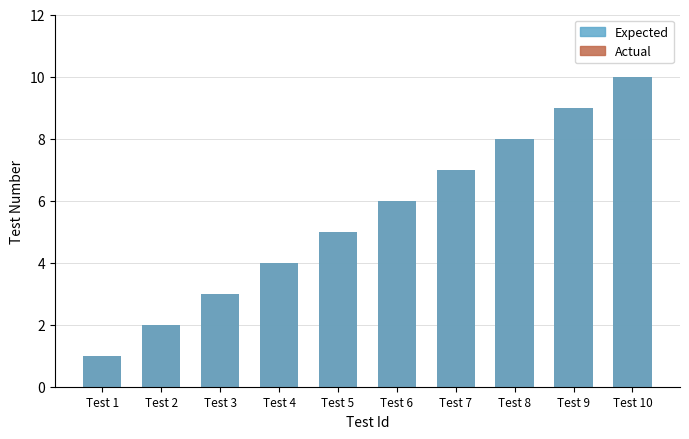

Does the chart contain any negative values?

No